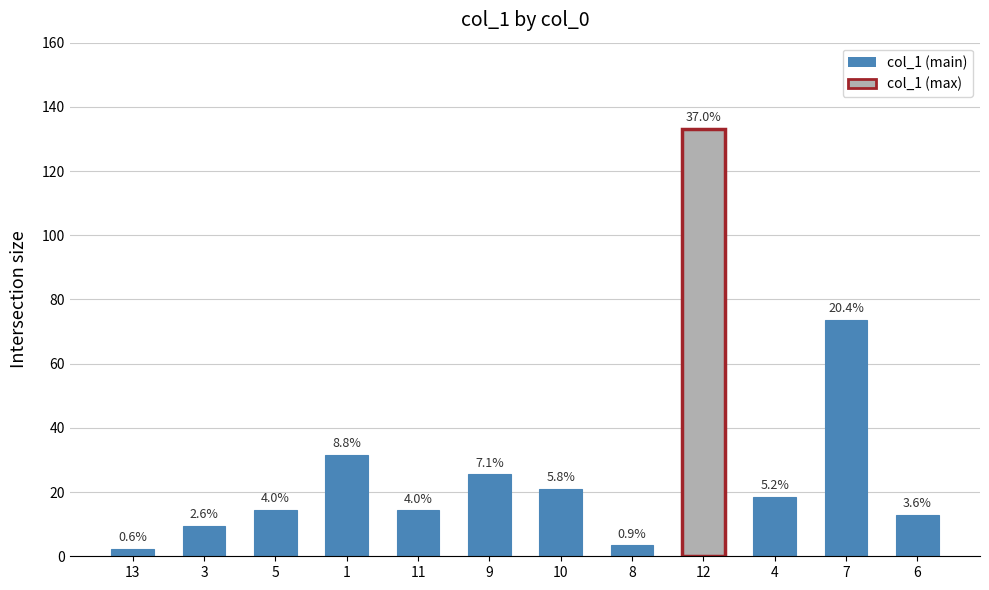

What is the greatest value displayed?

133.2